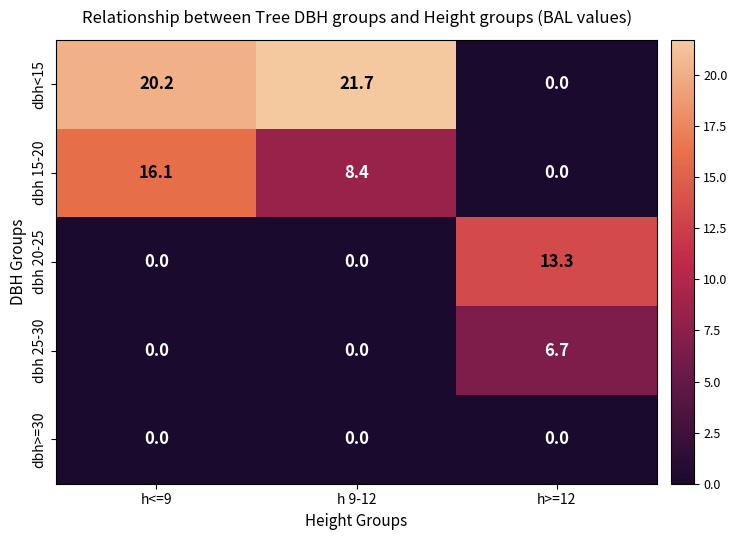

How many data points does each series have?

3